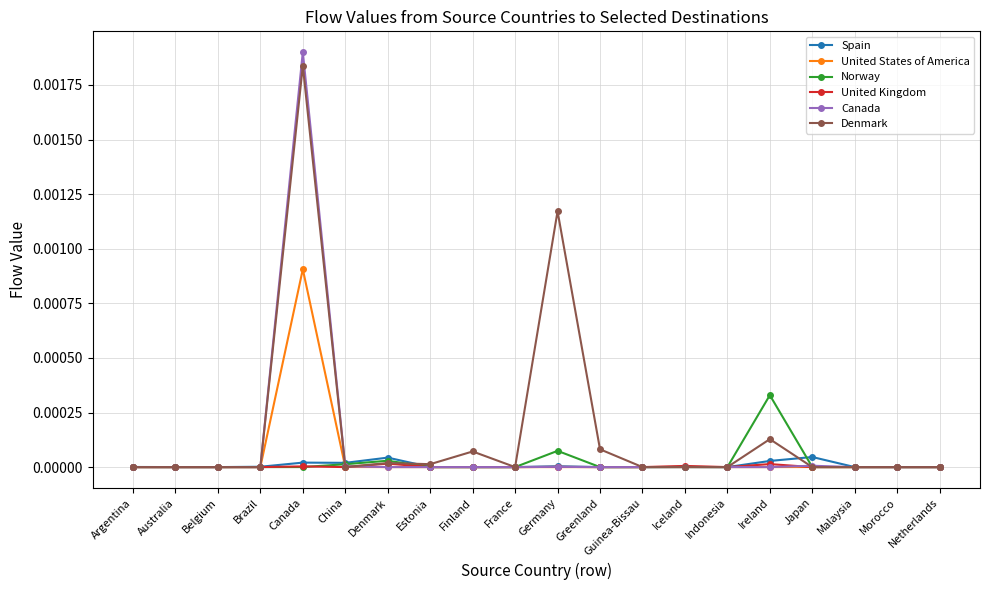

Which series has the widest spread of values?

Canada